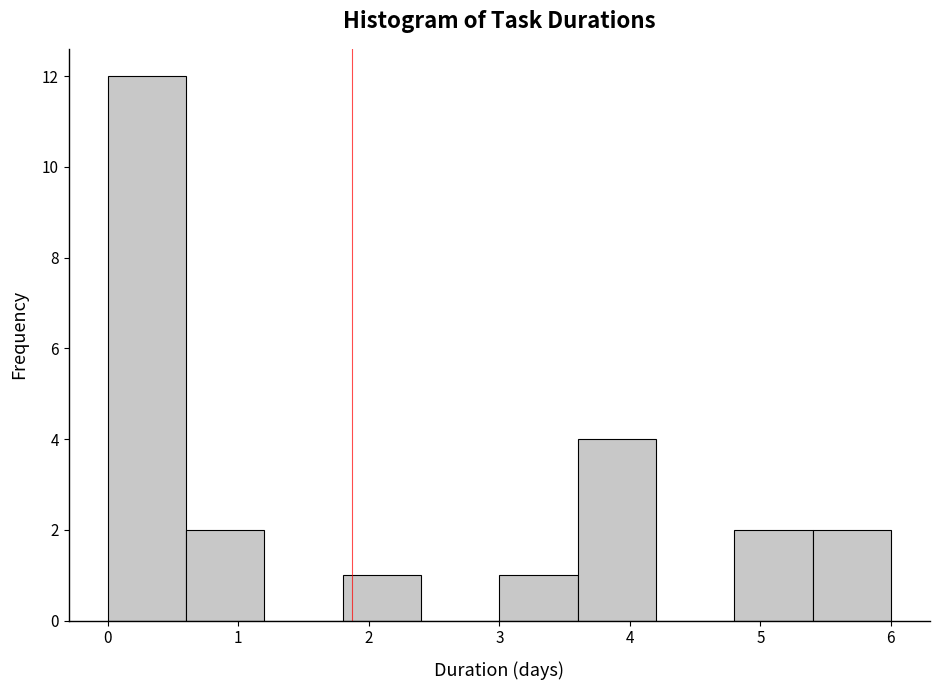

Over which range of the x-axis is the bar tallest?

0.0 to 0.6